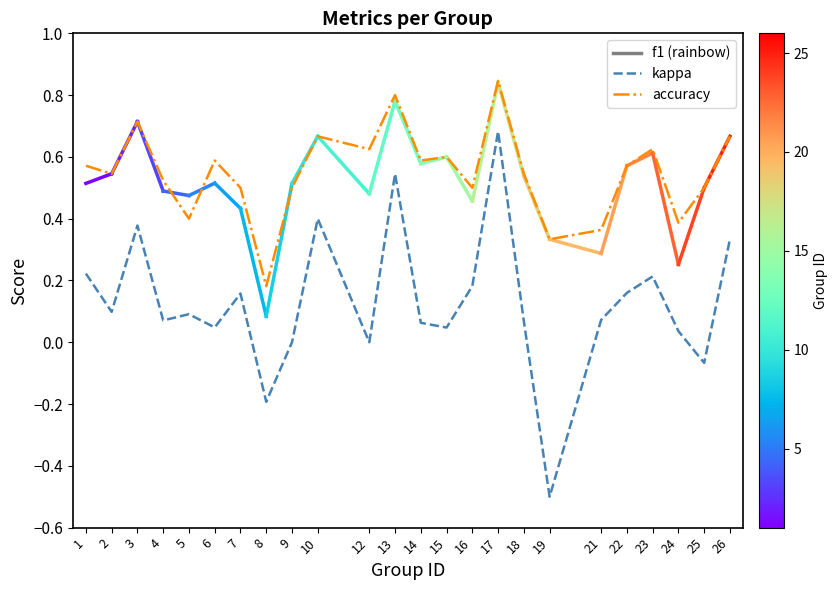

True or false: accuracy and kappa intersect in this chart.

False